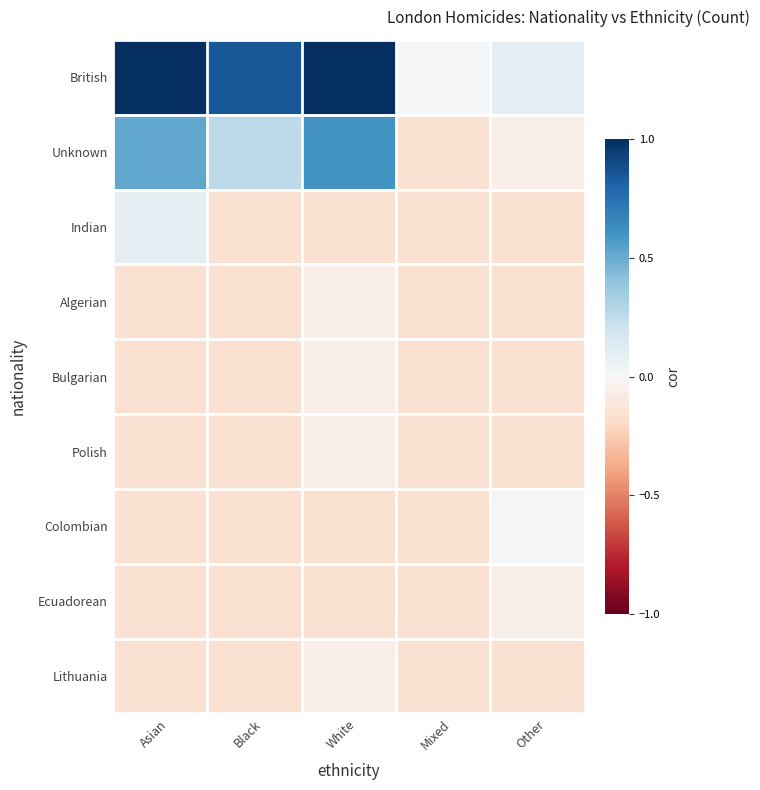

Which series has the widest spread of values?

British